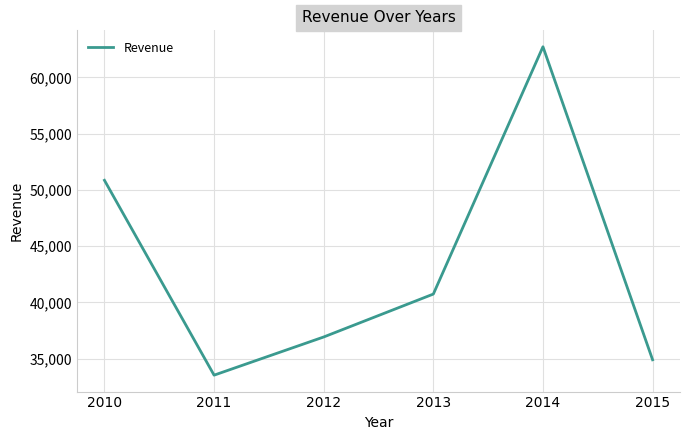

Rank the categories by value from highest to lowest.

2014, 2010, 2013, 2012, 2015, 2011